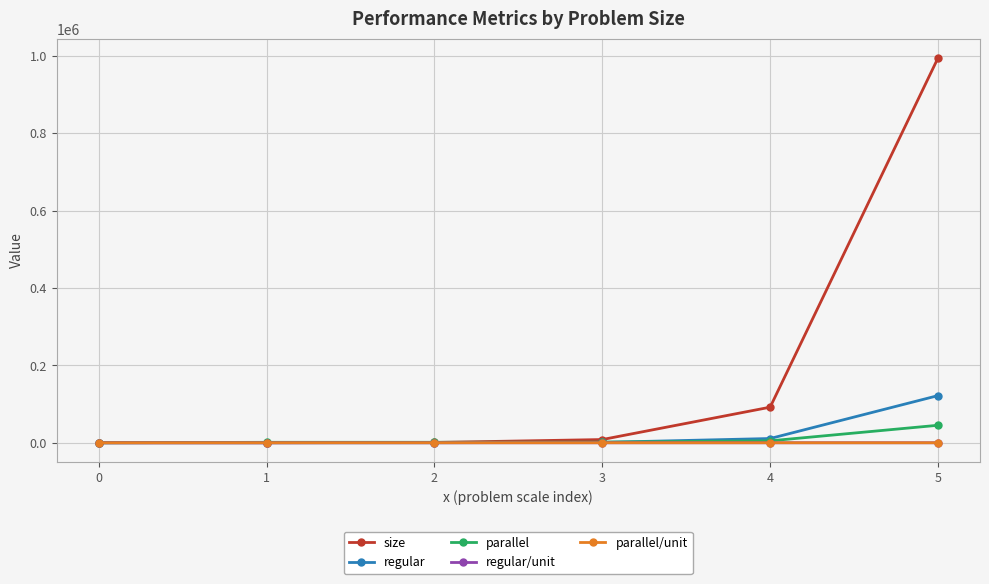

What is the maximum value for regular?

121851.8